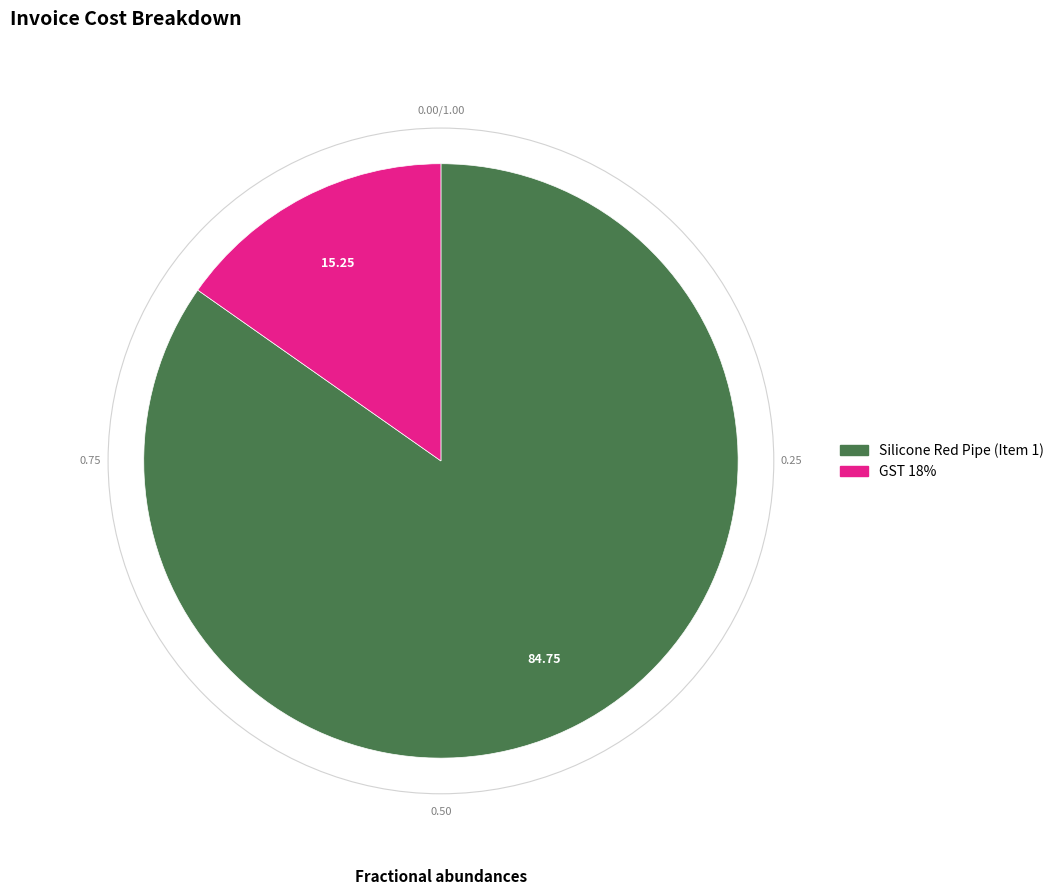

Which has a higher value, GST 18% or Silicone Red Pipe (Item 1)?

Silicone Red Pipe (Item 1)